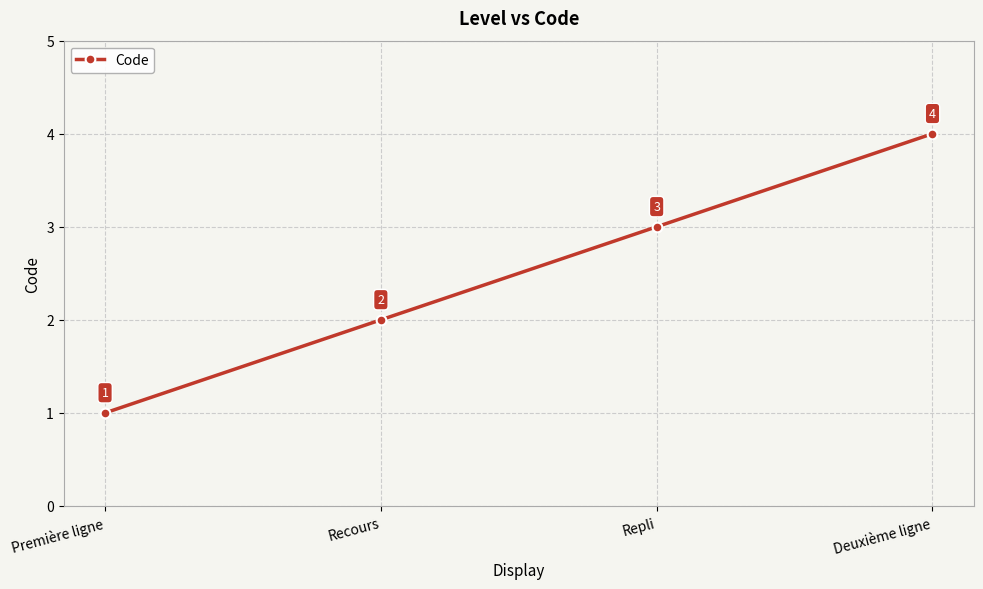

What is the change in value from Recours to Deuxième ligne?

+2